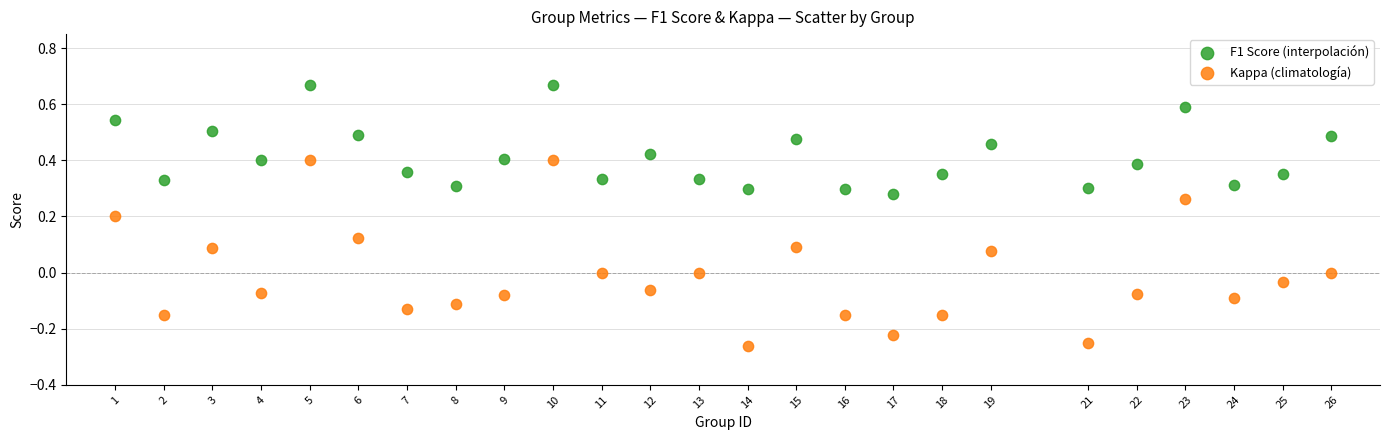

Which series contains the lowest Y value?

Kappa (climatología)